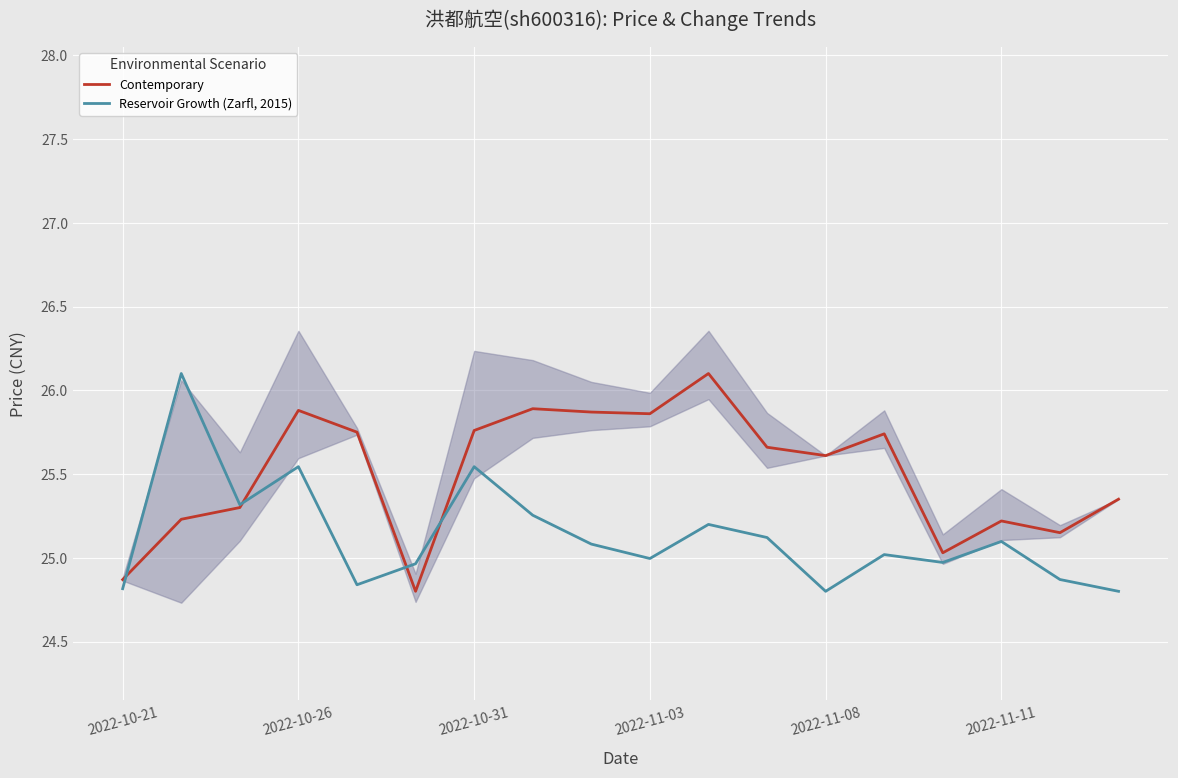

What is the highest value of the Reservoir Growth (Zarfl, 2015) series?

26.1